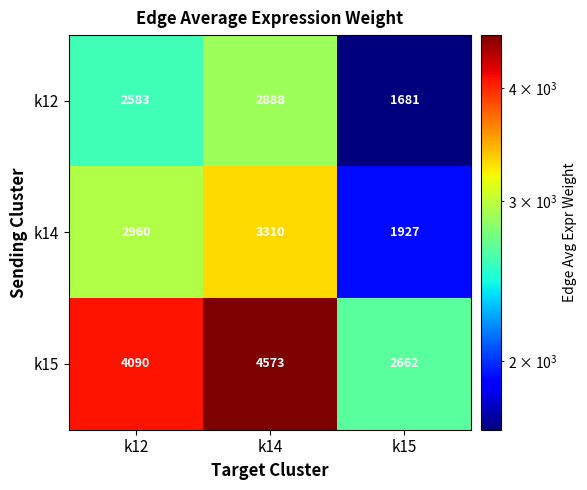

Rank the series by their average value, from highest to lowest.

k15, k14, k12